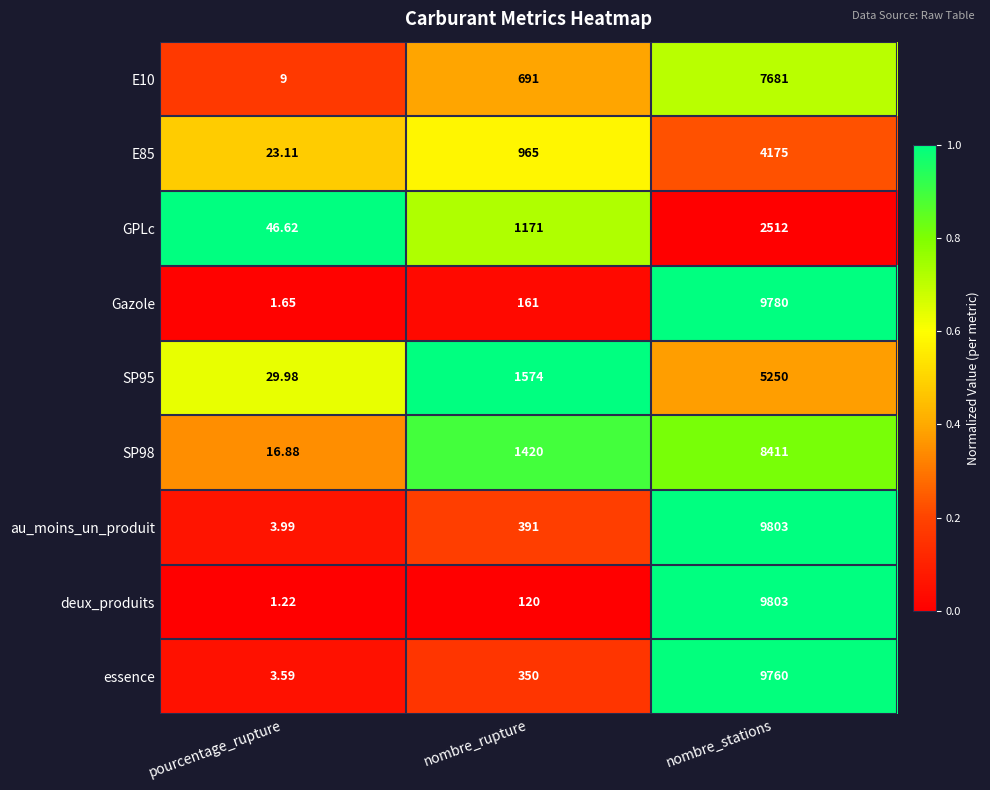

At which category does the chart reach its minimum across all series?

pourcentage_rupture